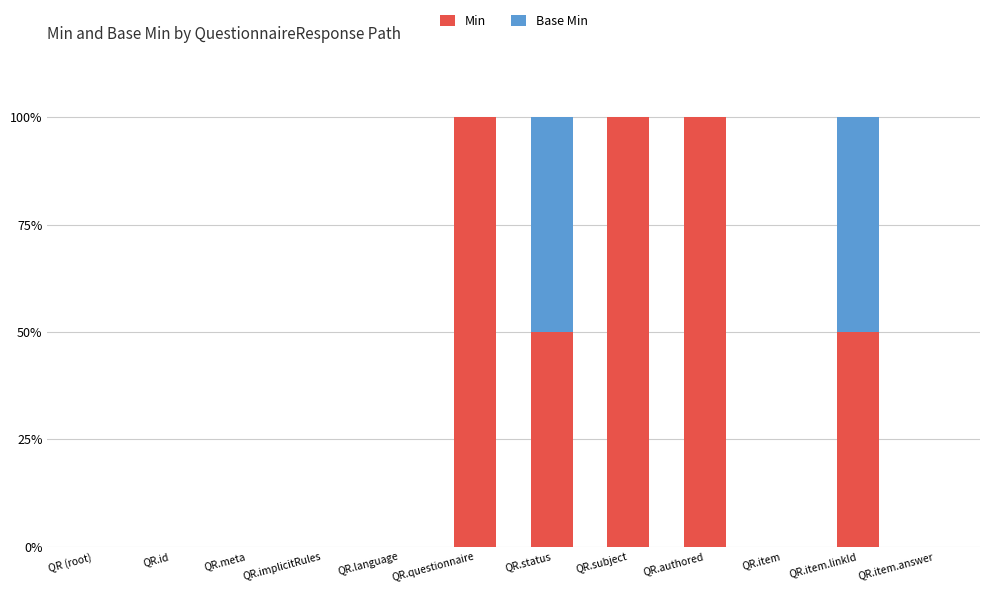

The Min series shows 21 at QR.item.linkId. True or false?

False